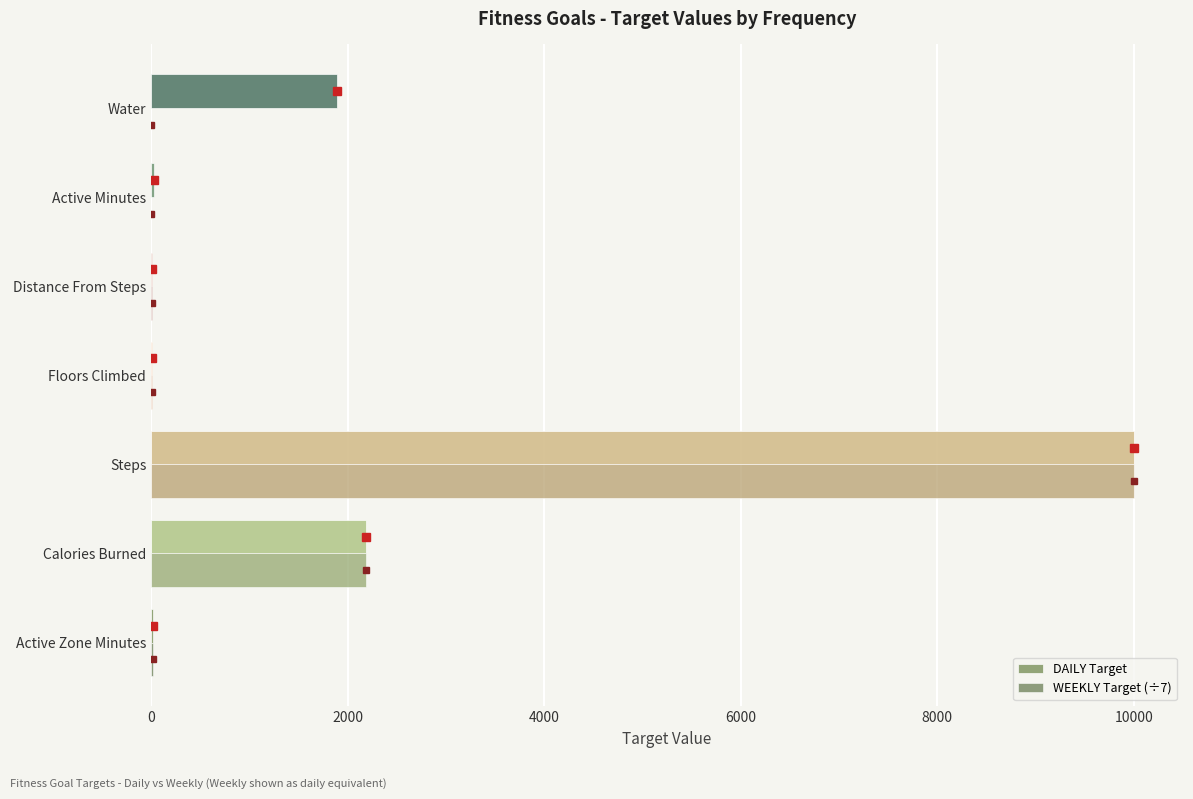

At which category is the sum across all series the highest?

Steps